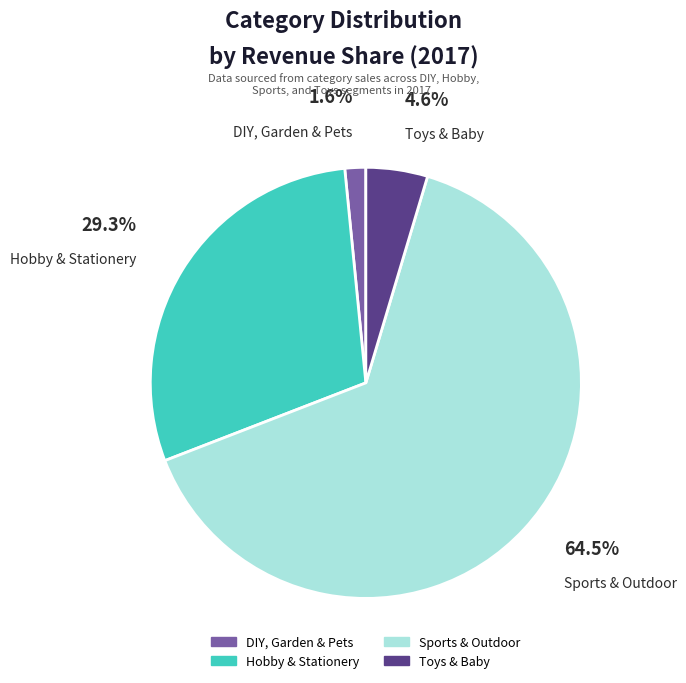

Between Hobby & Stationery and Sports & Outdoor, which is larger?

Sports & Outdoor